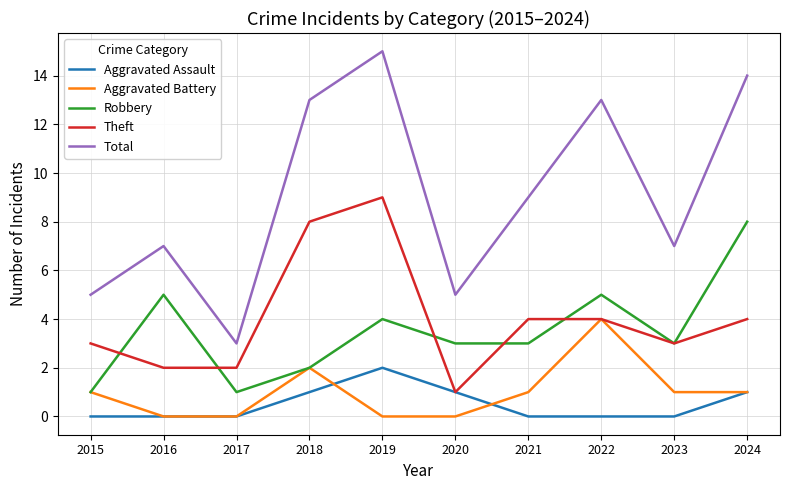

Reading left to right, extract all data points from this chart.

Aggravated Assault: 2015=0	2016=0	2017=0	2018=1	2019=2	2020=1	2021=0	2022=0	2023=0	2024=1
Aggravated Battery: 2015=1	2016=0	2017=0	2018=2	2019=0	2020=0	2021=1	2022=4	2023=1	2024=1
Robbery: 2015=1	2016=5	2017=1	2018=2	2019=4	2020=3	2021=3	2022=5	2023=3	2024=8
Theft: 2015=3	2016=2	2017=2	2018=8	2019=9	2020=1	2021=4	2022=4	2023=3	2024=4
Total: 2015=5	2016=7	2017=3	2018=13	2019=15	2020=5	2021=9	2022=13	2023=7	2024=14